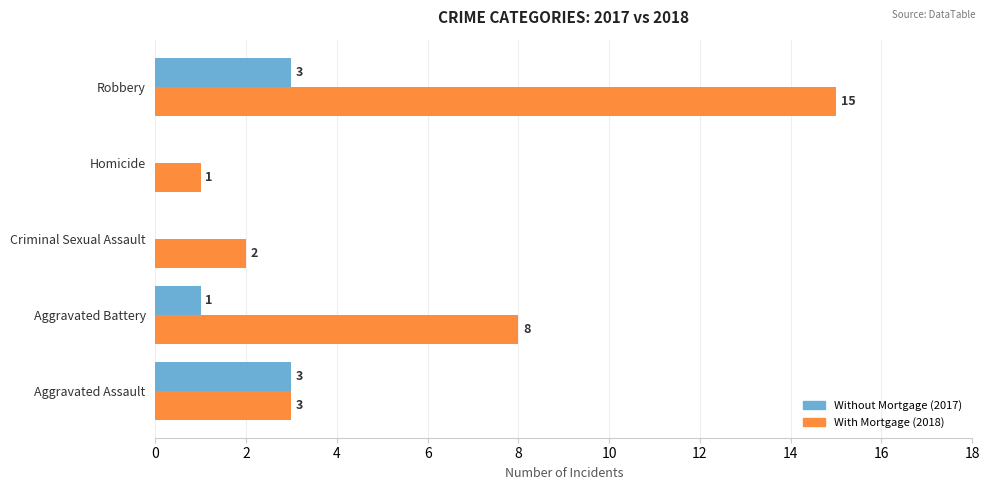

What is the total value across all series at Aggravated Battery?

9